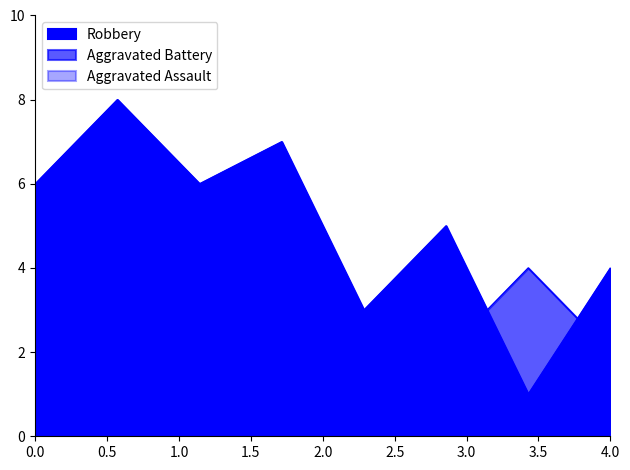

Reading right to left, list all the values displayed in this chart.

Aggravated Assault: 0	1	4	1	1	1	1	0
Aggravated Battery: 2	4	2	2	2	1	1	2
Robbery: 4	1	5	3	7	6	8	6